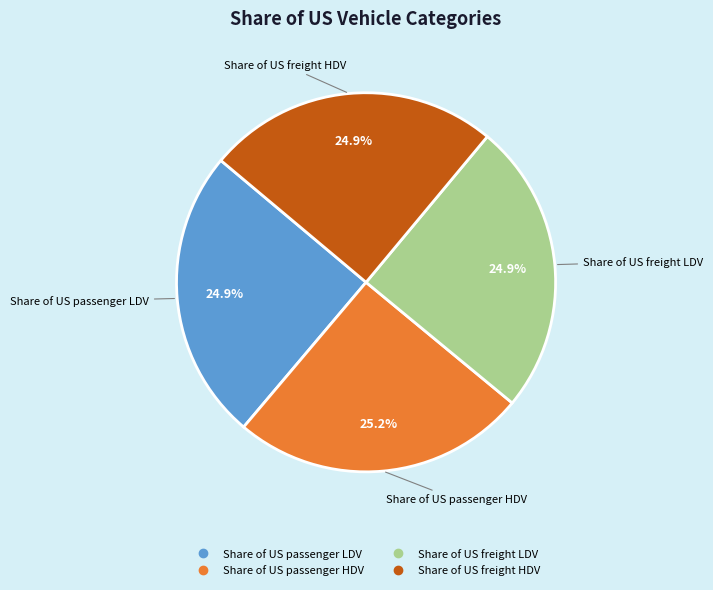

Does Share of US freight HDV account for over 50% of the chart?

No